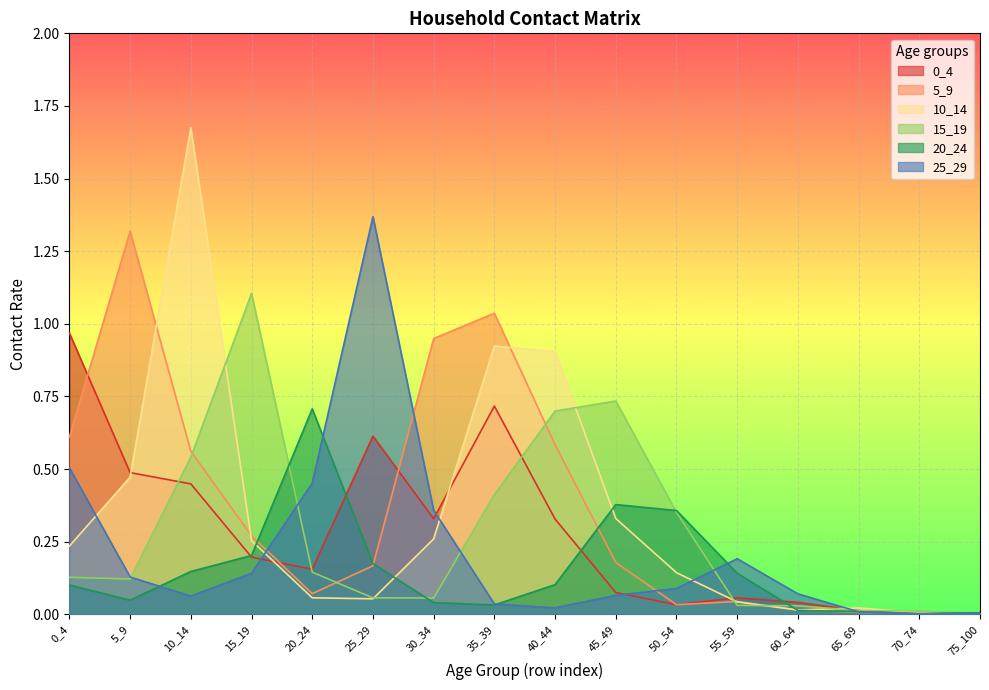

Where is the first local minimum for 5_9?

20_24